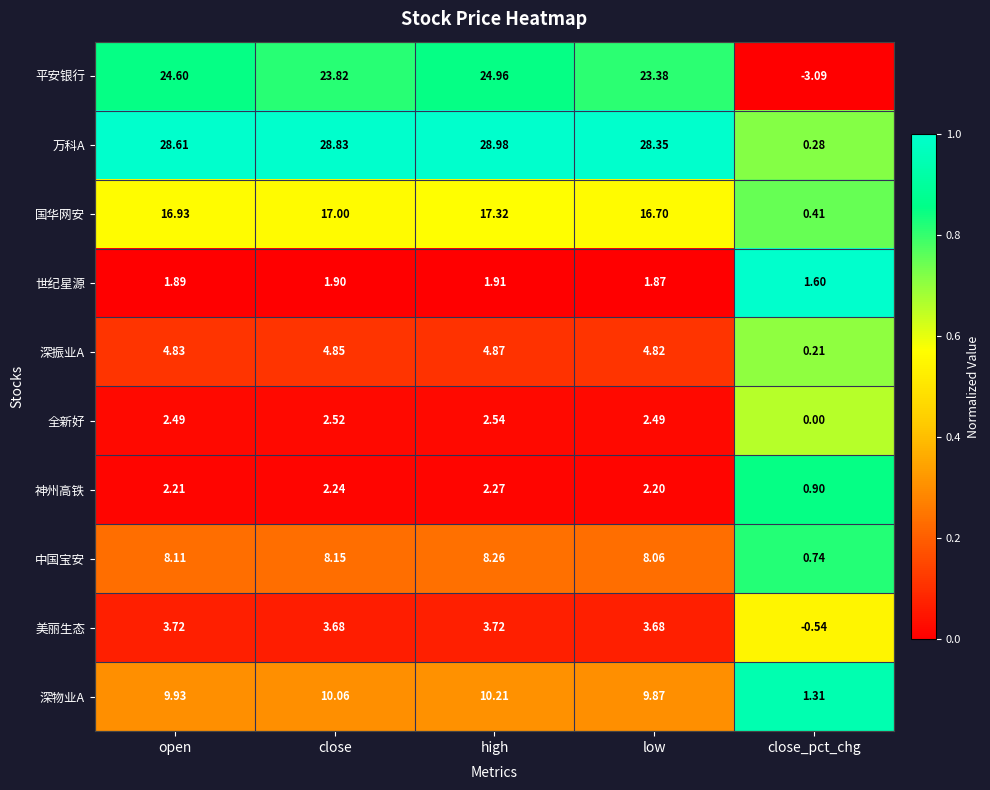

Where is 深振业A nearest to the value 2?

close_pct_chg